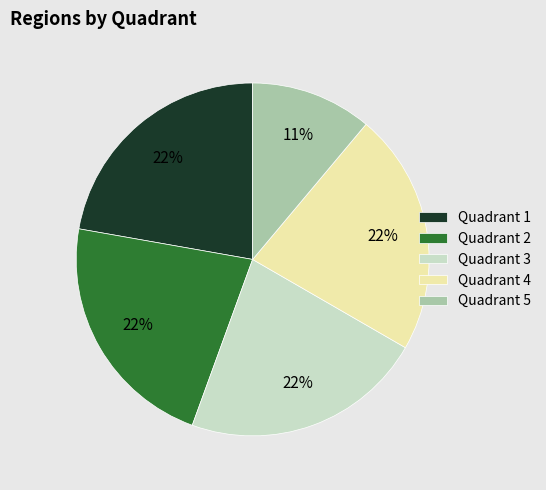

Does any single category account for the majority?

No